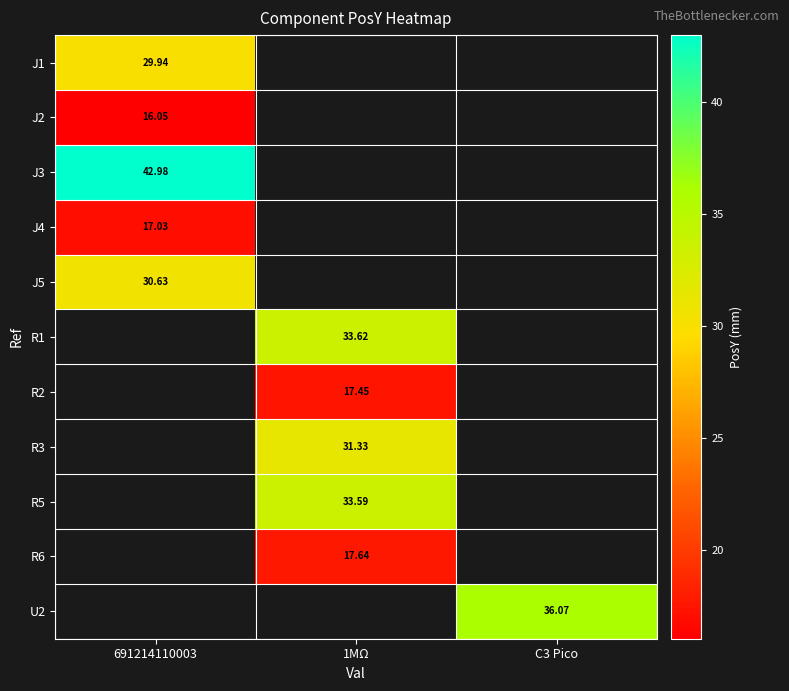

At 691214110003, list the series in order from smallest to largest.

J2, J4, J1, J5, J3, R1, R2, R3, R5, R6, U2